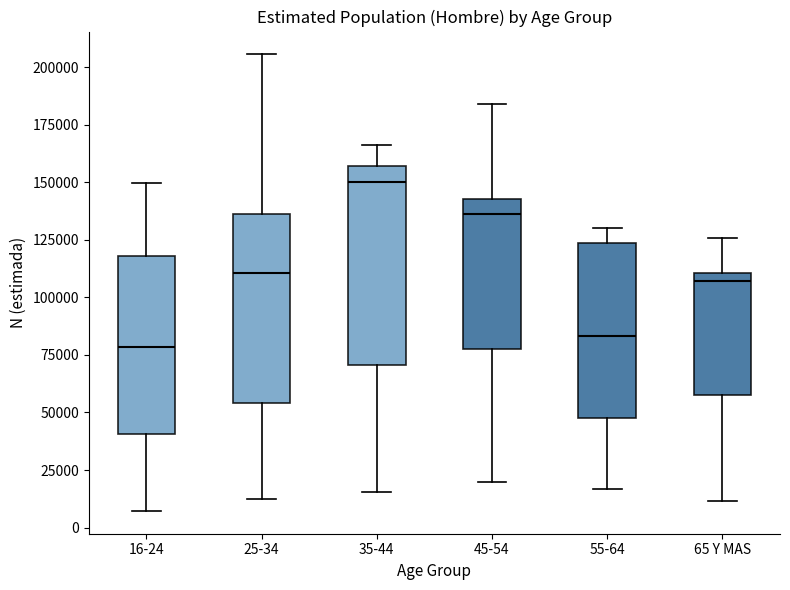

Reading left to right, read every box against the y-axis: the position of its median line, the range the box covers, and the ends of its whiskers. The values are not printed on the chart, so give them approximately, as read against the axis.

16-24: median 80000, box 40000 to 120000, whiskers 5000 to 150000
25-34: median 110000, box 55000 to 135000, whiskers 15000 to 205000
35-44: median 150000, box 70000 to 155000, whiskers 15000 to 165000
45-54: median 135000, box 80000 to 145000, whiskers 20000 to 185000
55-64: median 85000, box 50000 to 125000, whiskers 15000 to 130000
65 Y MAS: median 105000, box 55000 to 110000, whiskers 10000 to 125000